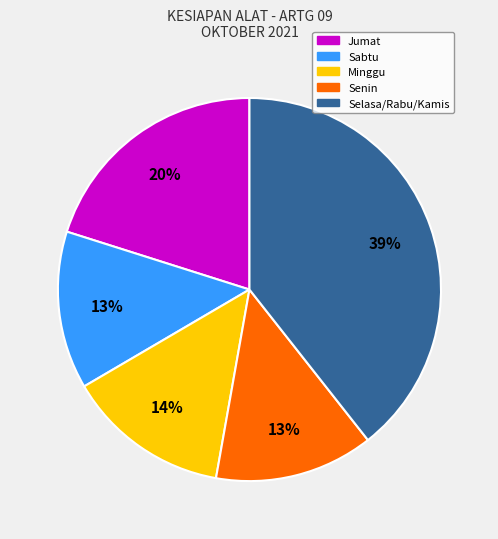

To the nearest percent, what is the difference between the largest and smallest slice percentages?

26%